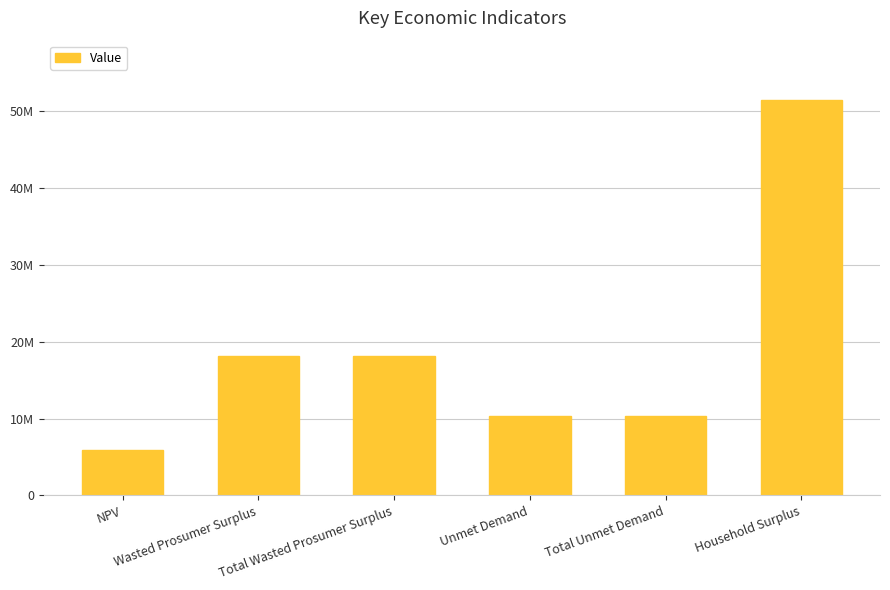

Does the chart contain any negative values?

No